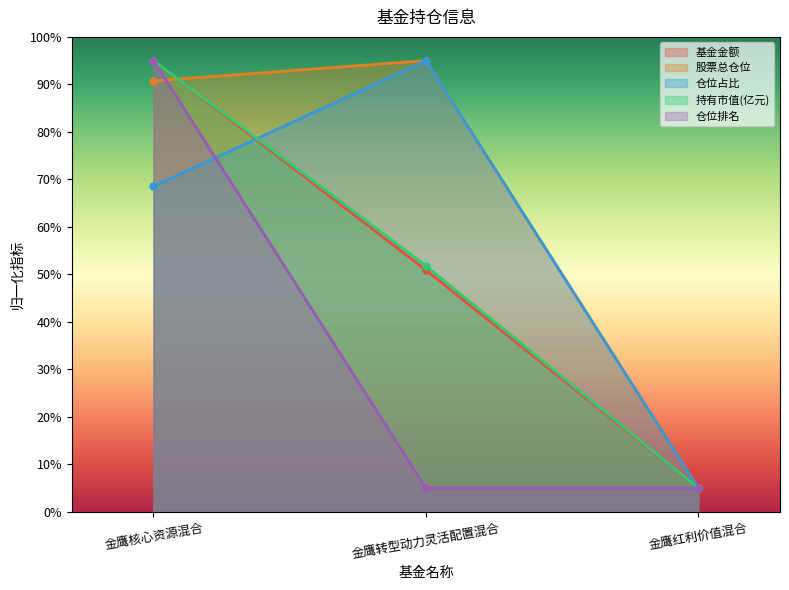

Which series has the largest total across all categories?

股票总仓位